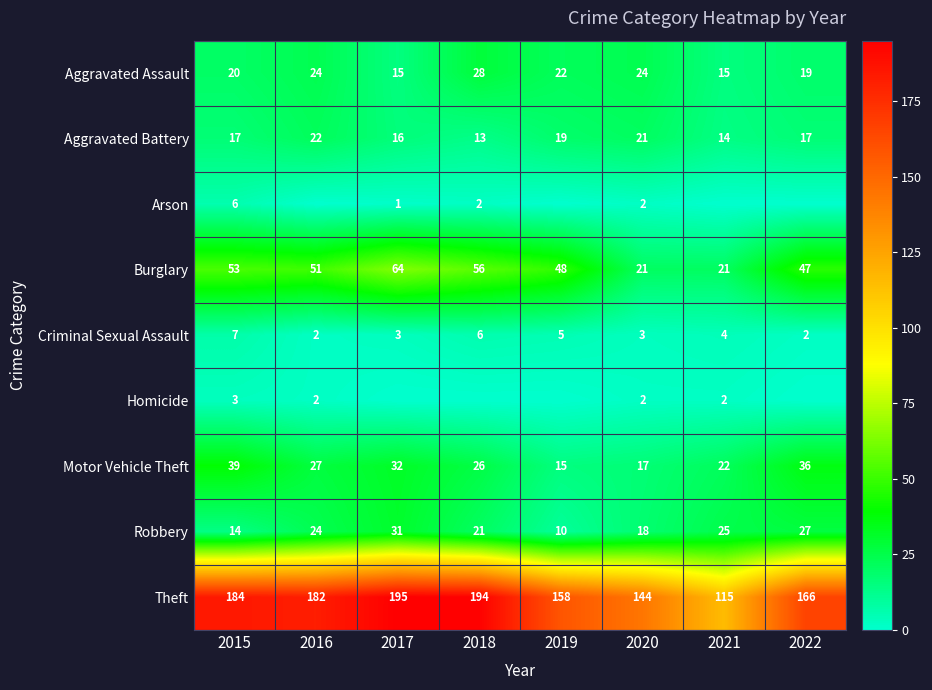

The Motor Vehicle Theft series shows 26 at 2015. True or false?

False